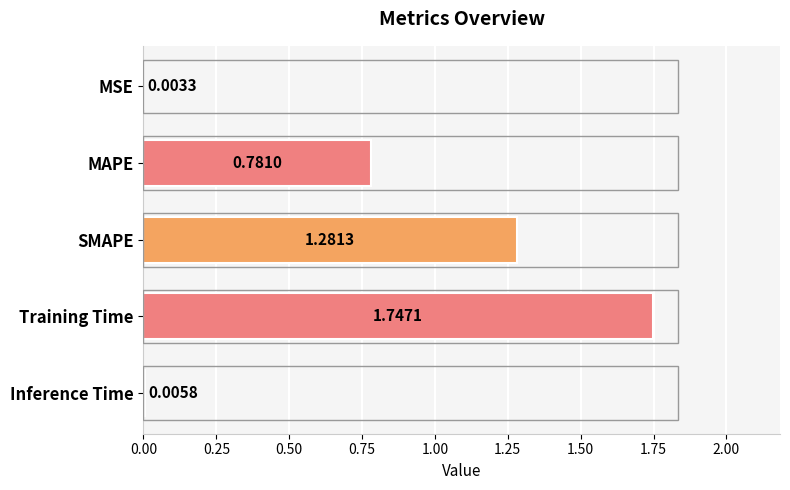

At which label is the value closest to 0?

MSE